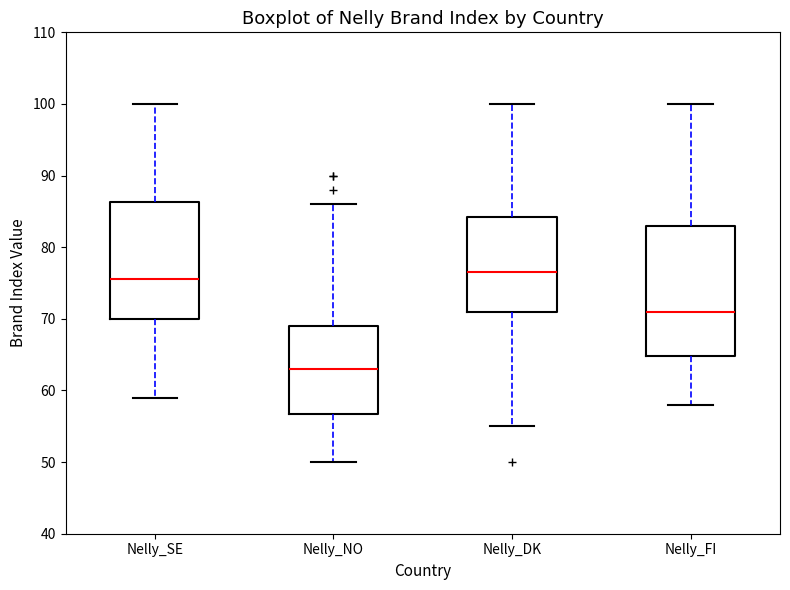

Reading left to right, read every box against the y-axis: the position of its median line, the range the box covers, and the ends of its whiskers. The values are not printed on the chart, so give them approximately, as read against the axis.

Nelly_SE: median 76, box 70 to 86, whiskers 59 to 100
Nelly_NO: median 63, box 57 to 69, whiskers 50 to 86
Nelly_DK: median 77, box 71 to 84, whiskers 55 to 100
Nelly_FI: median 71, box 65 to 83, whiskers 58 to 100